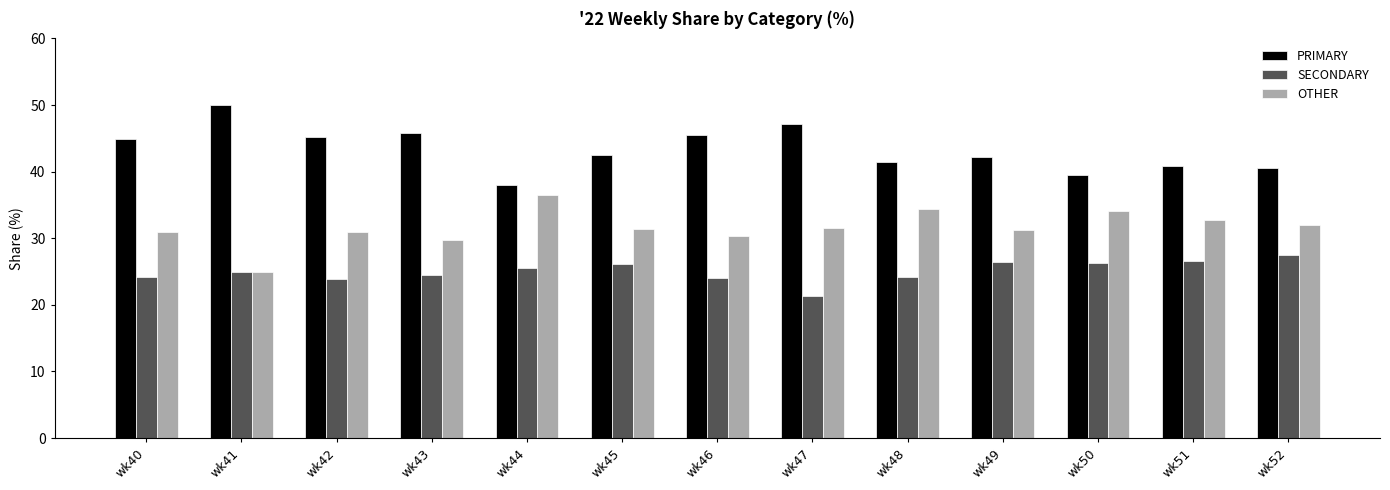

How many categories are shown in the chart?

13